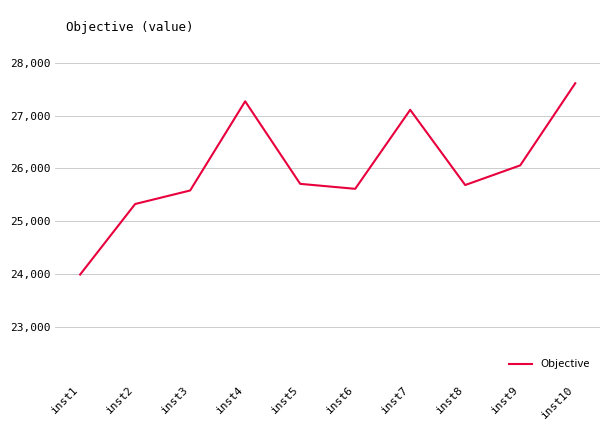

Between inst4 and inst9, which is larger?

inst4